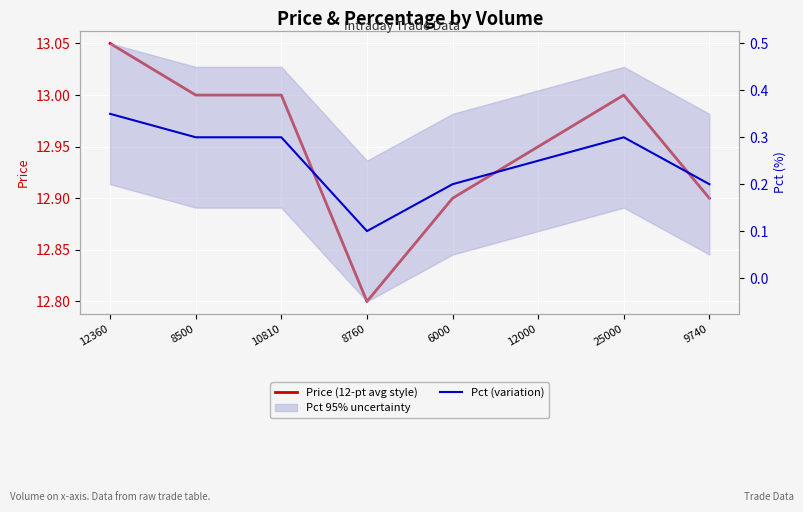

List the series in order of their overall mean, highest first.

Price (12-pt avg style), Pct (variation)